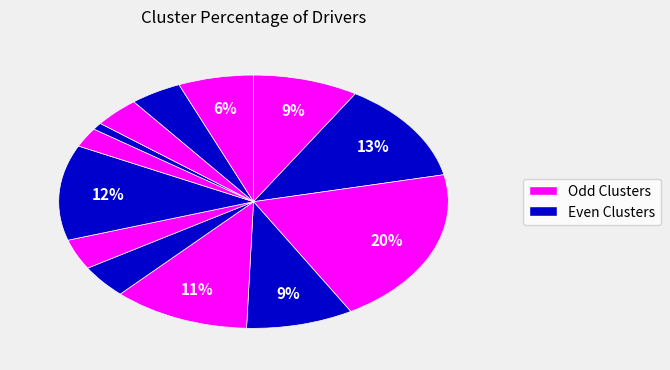

To the nearest percent, what is the average slice percentage?

8%